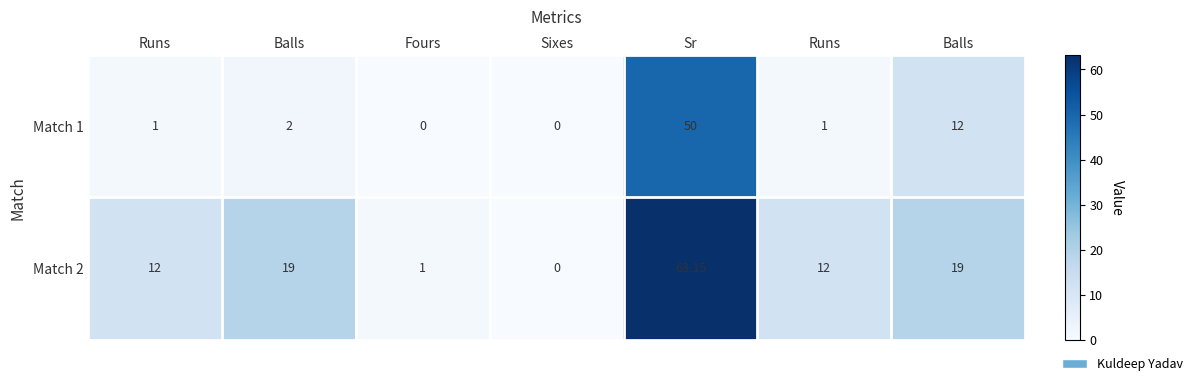

How many values in Match 2 are above zero?

6